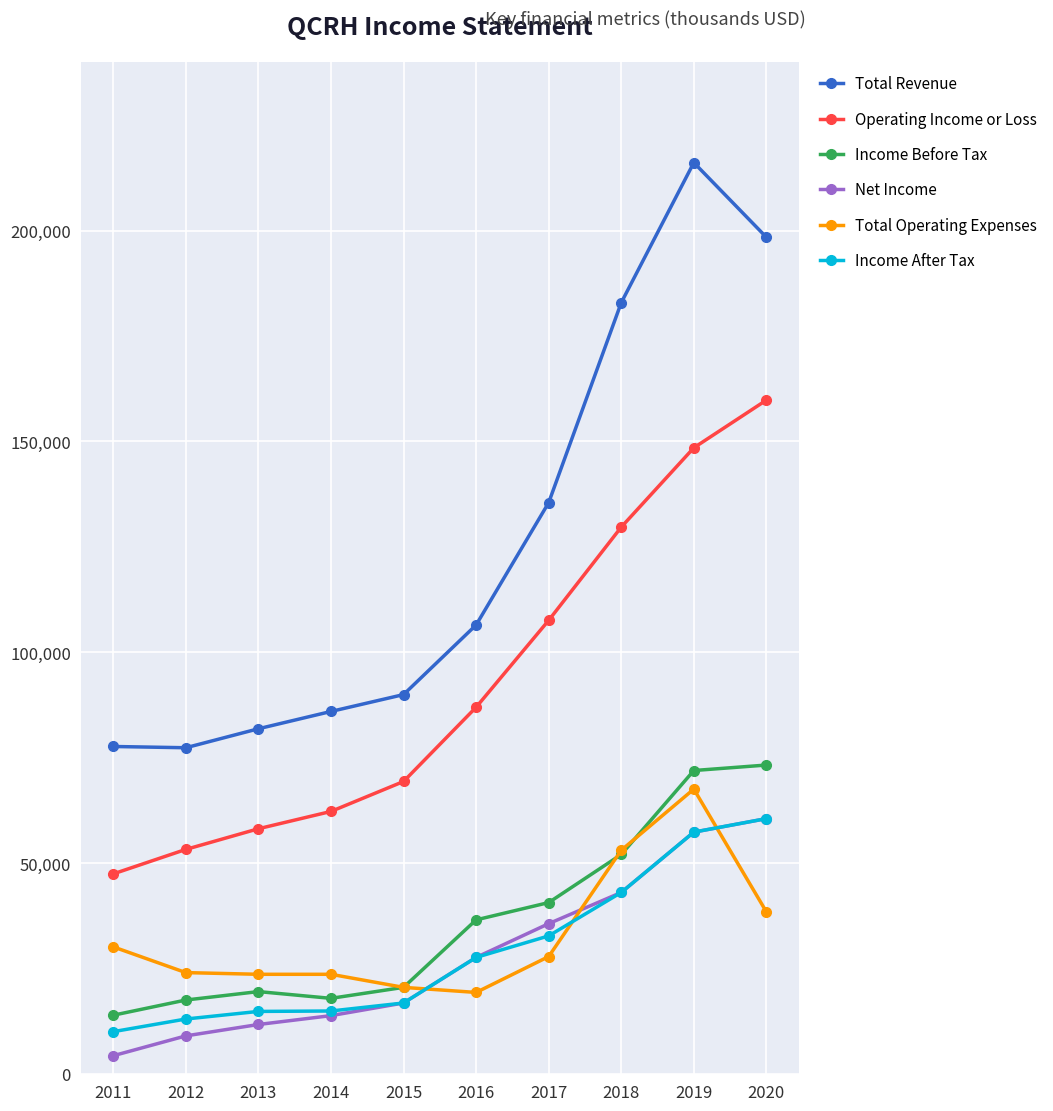

Which series has the widest spread of values?

Total Revenue